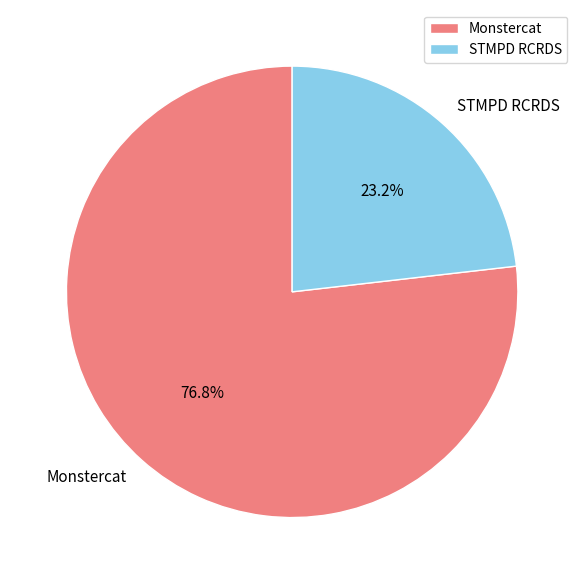

True or false: Monstercat accounts for 91% of the total.

False